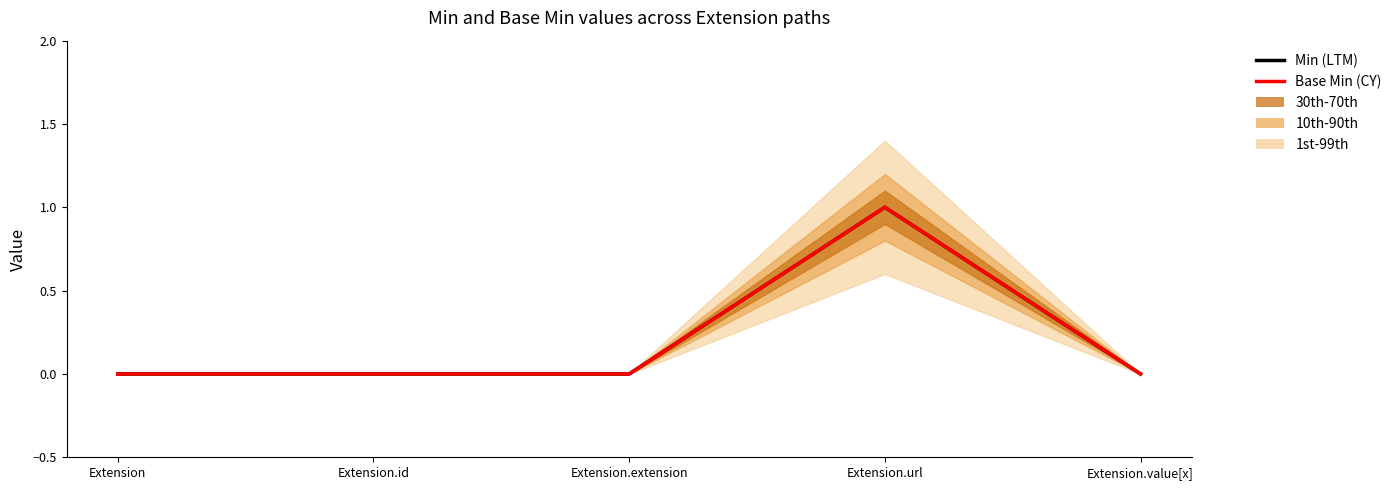

True or false: Base Min (CY) and Min (LTM) cross at least once.

False